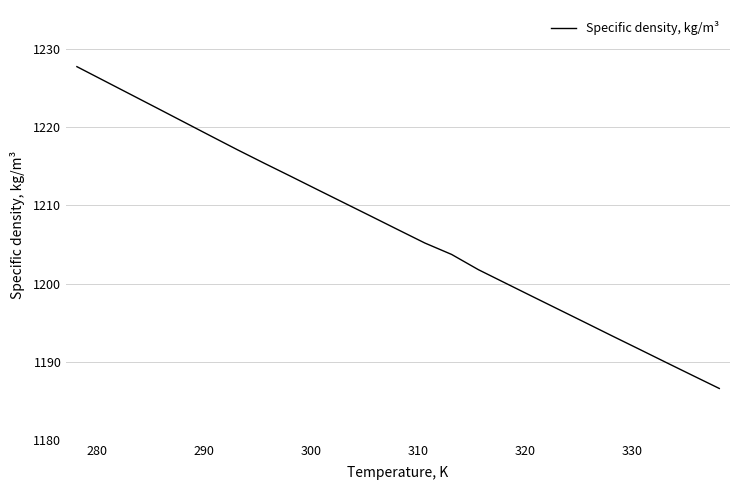

What is the minimum value shown in the chart?

1186.6